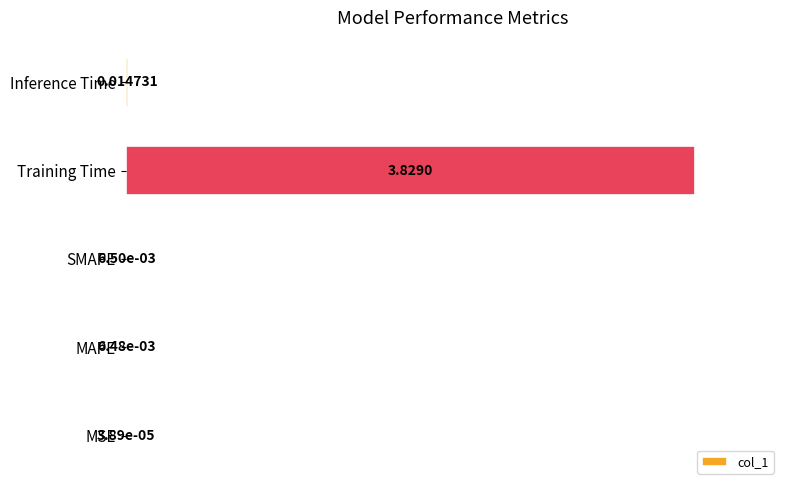

What is the average value?

20.1